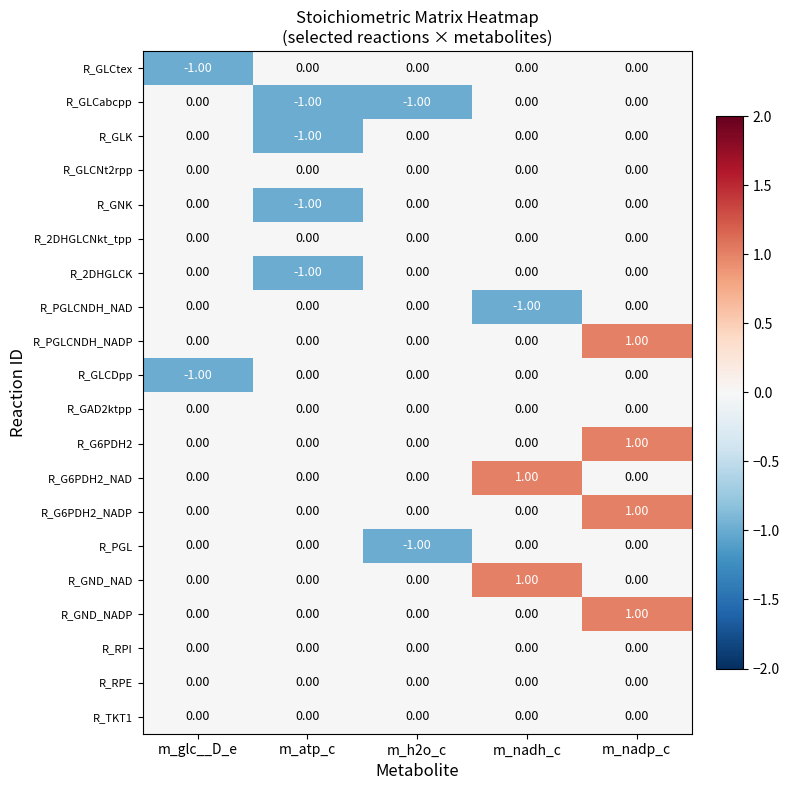

What is the total value across all series at m_atp_c?

-4